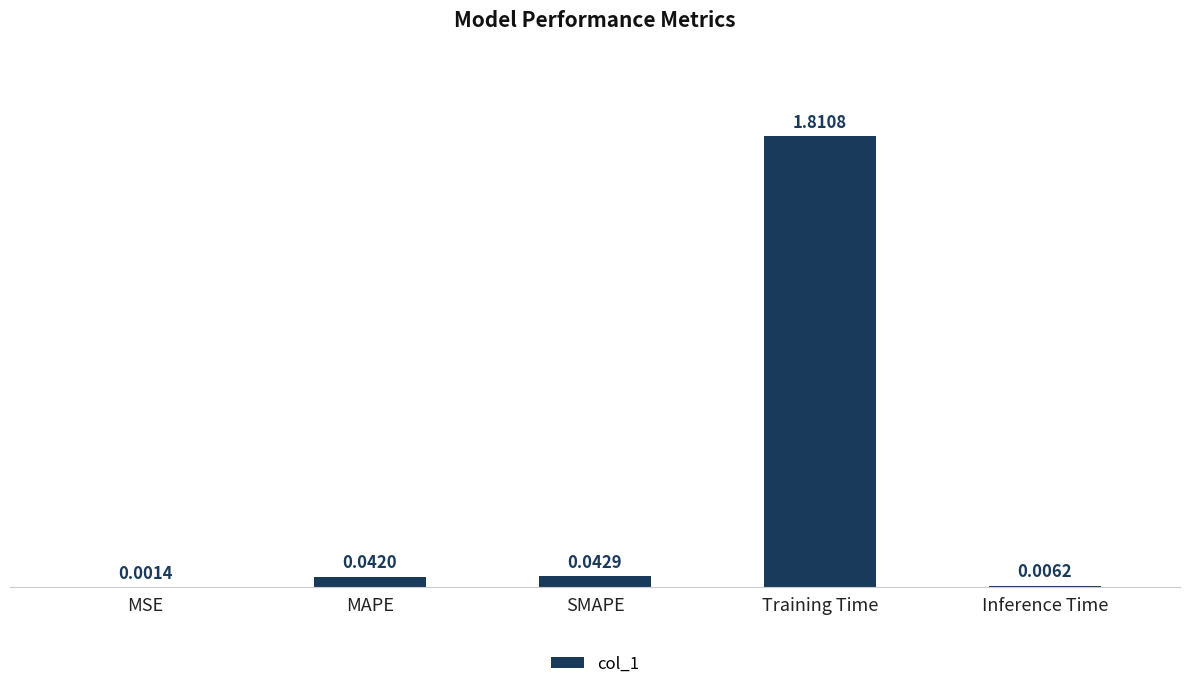

Where is the data nearest to the value 0?

MSE